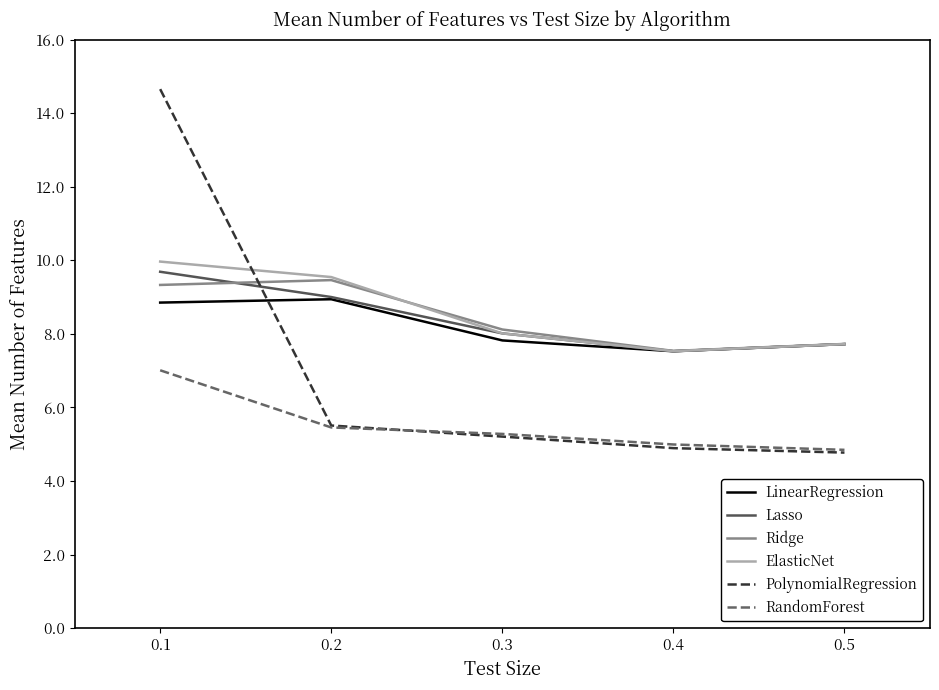

What is the average value of the LinearRegression series?

8.2